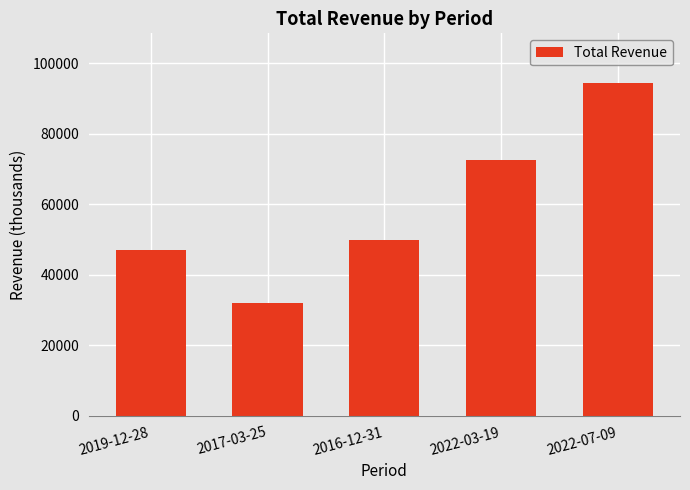

What is the label of the 4th bar from the left?

2022-03-19